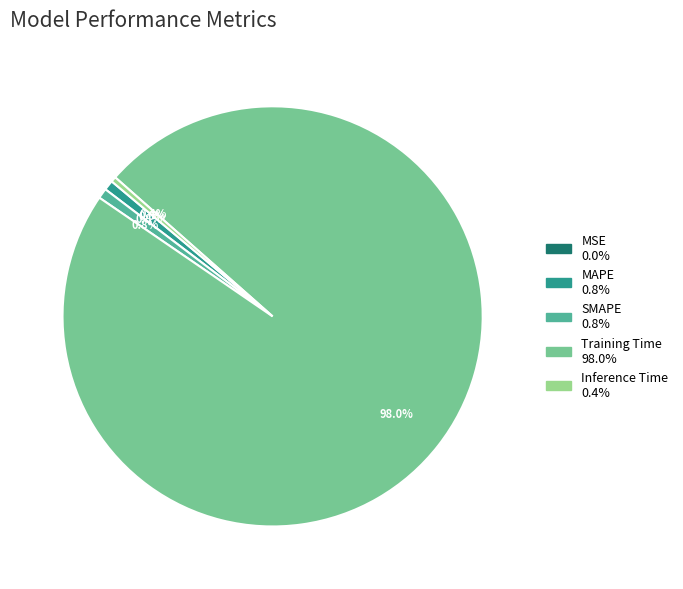

To the nearest percent, what is the average slice percentage?

20%